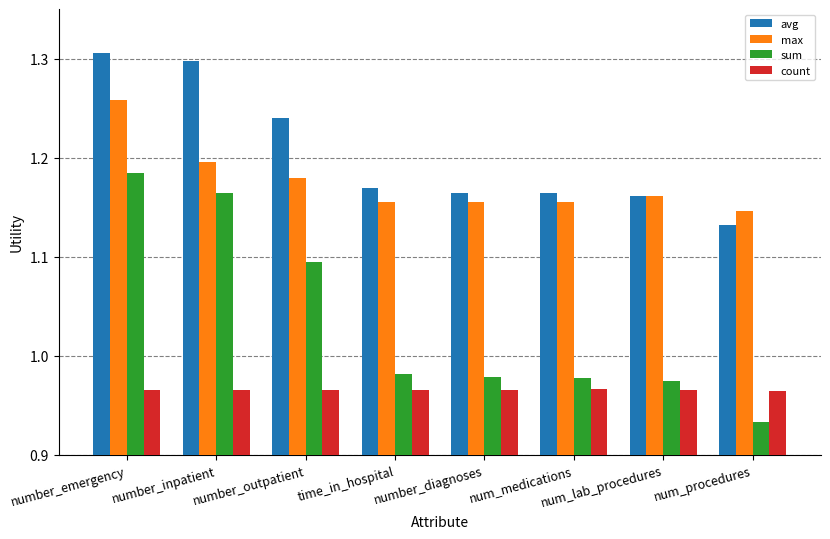

What are all the series names shown in the legend?

avg, max, sum, count